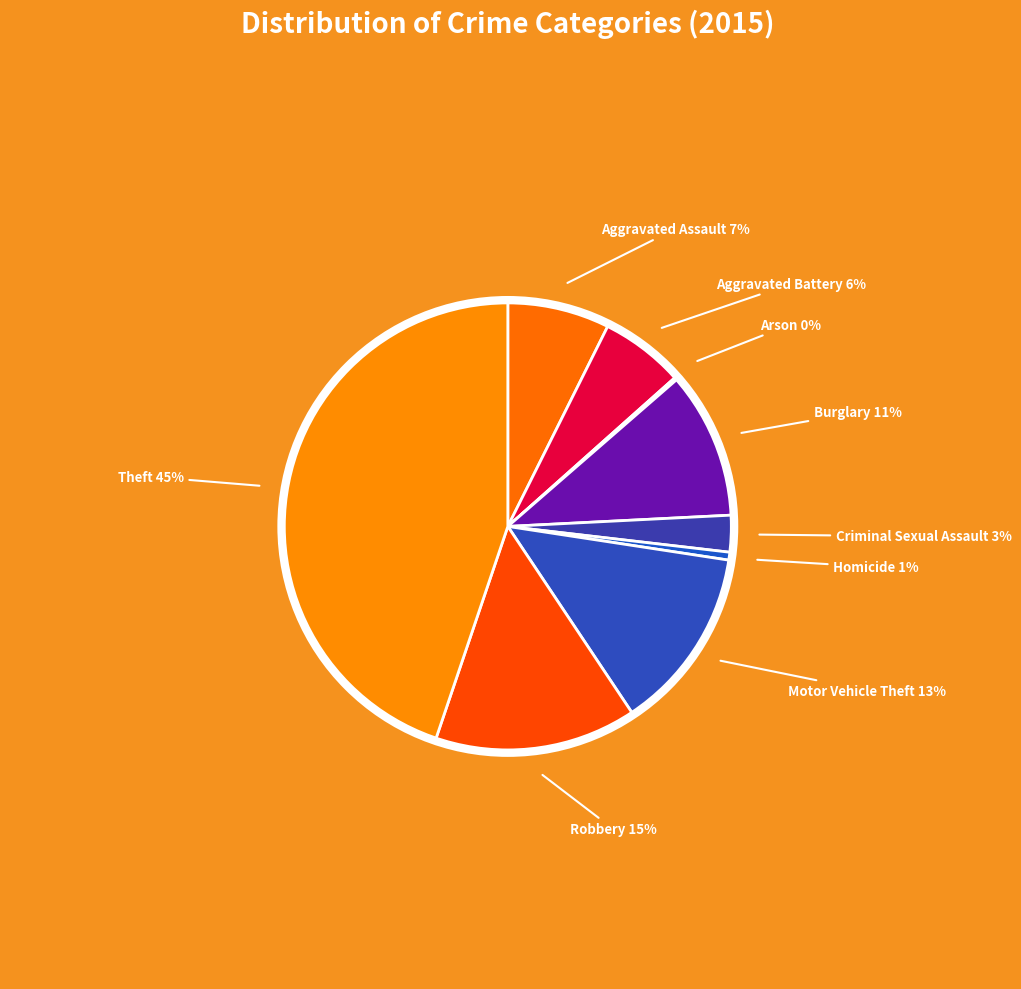

To the nearest percent, what portion does Motor Vehicle Theft represent?

13%